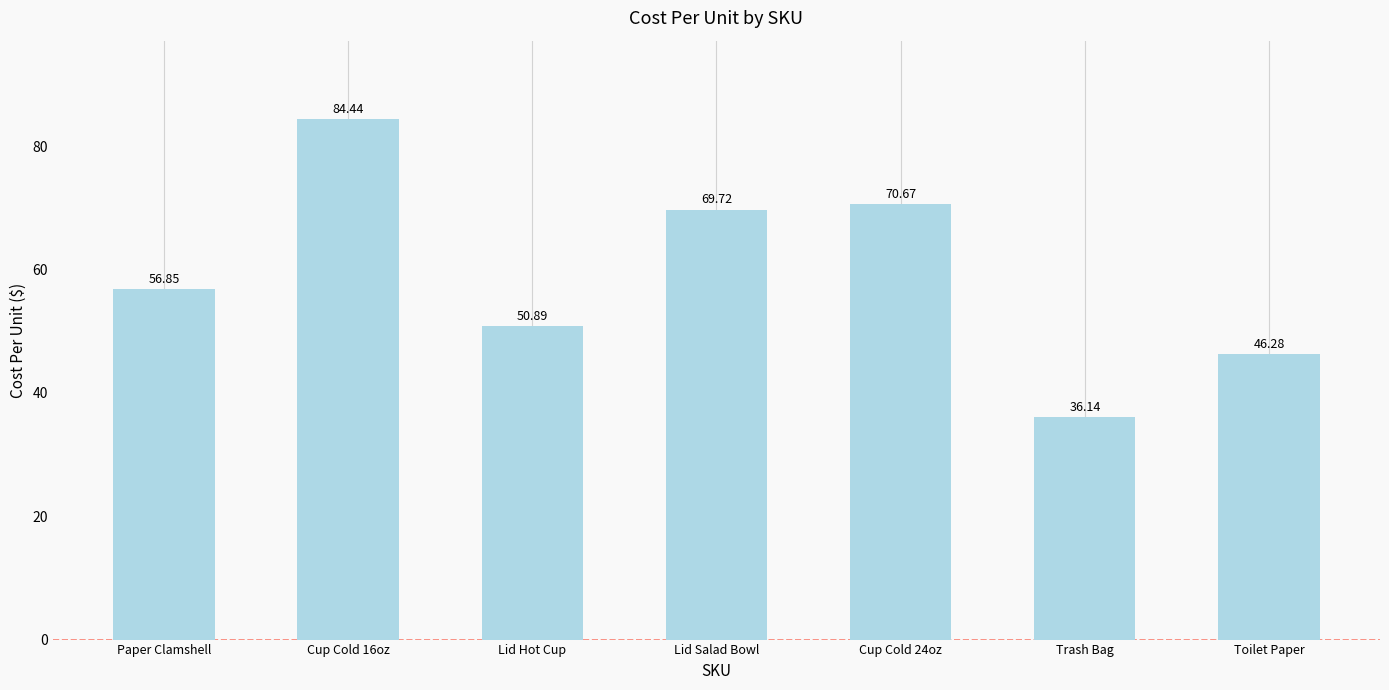

What is the smallest value displayed?

36.1